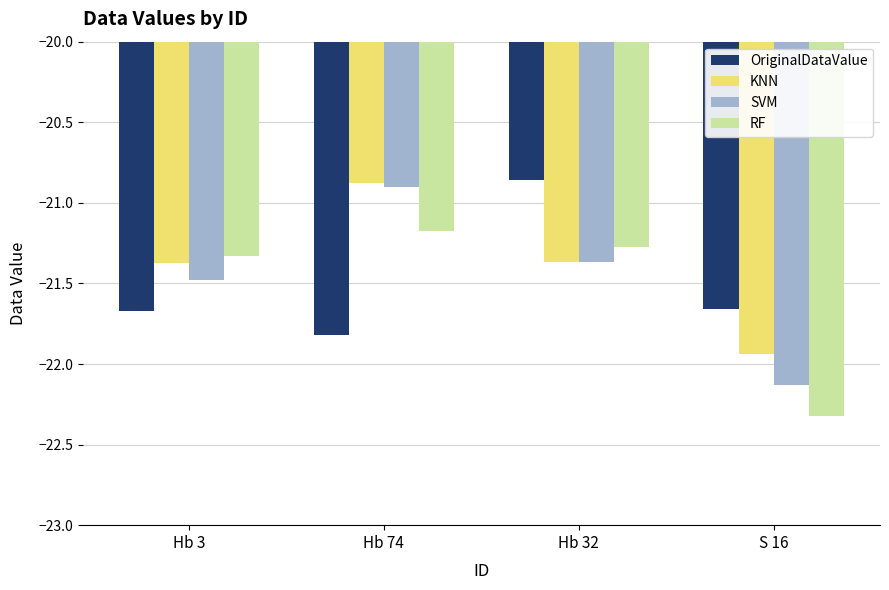

Which series has the largest total across all categories?

KNN